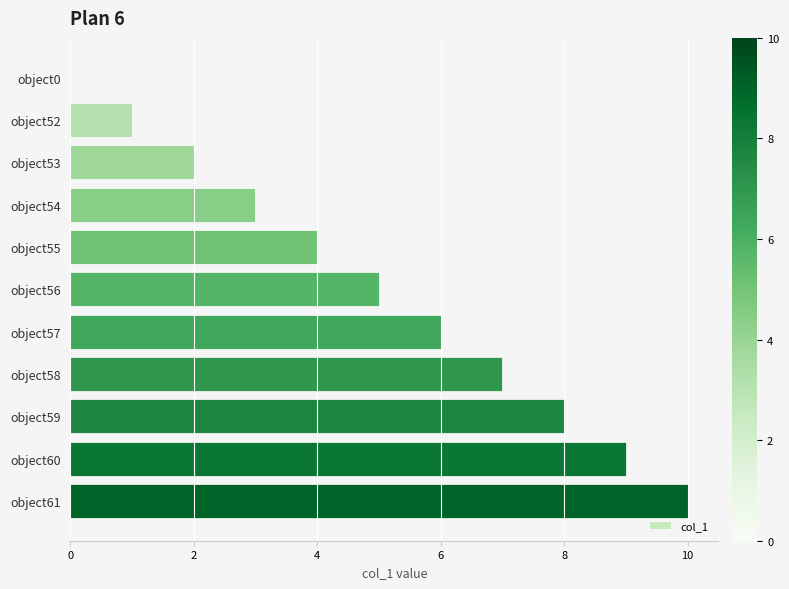

What is the change in value from object0 to object57?

+6